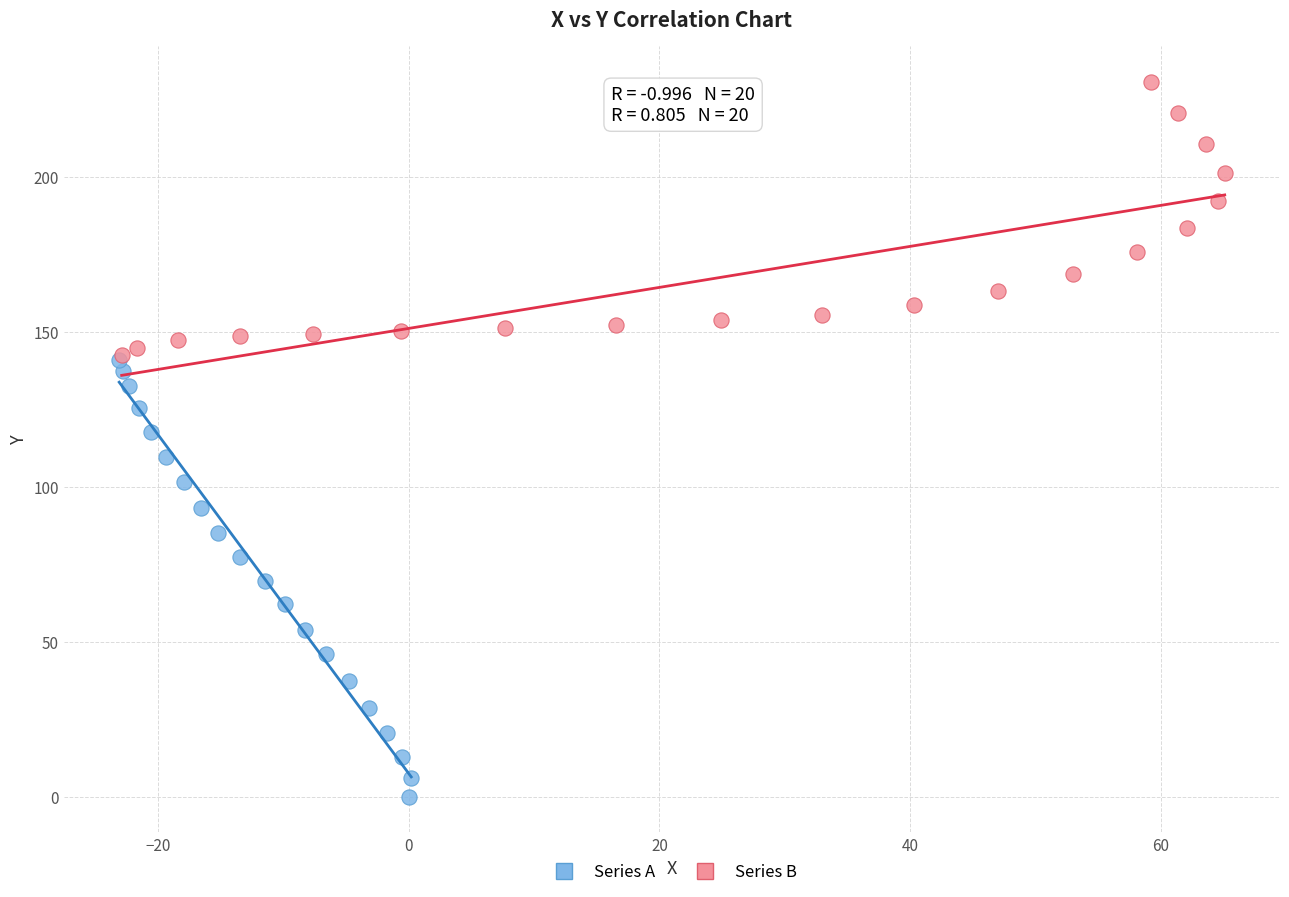

Which series reaches the minimum Y coordinate?

Series A